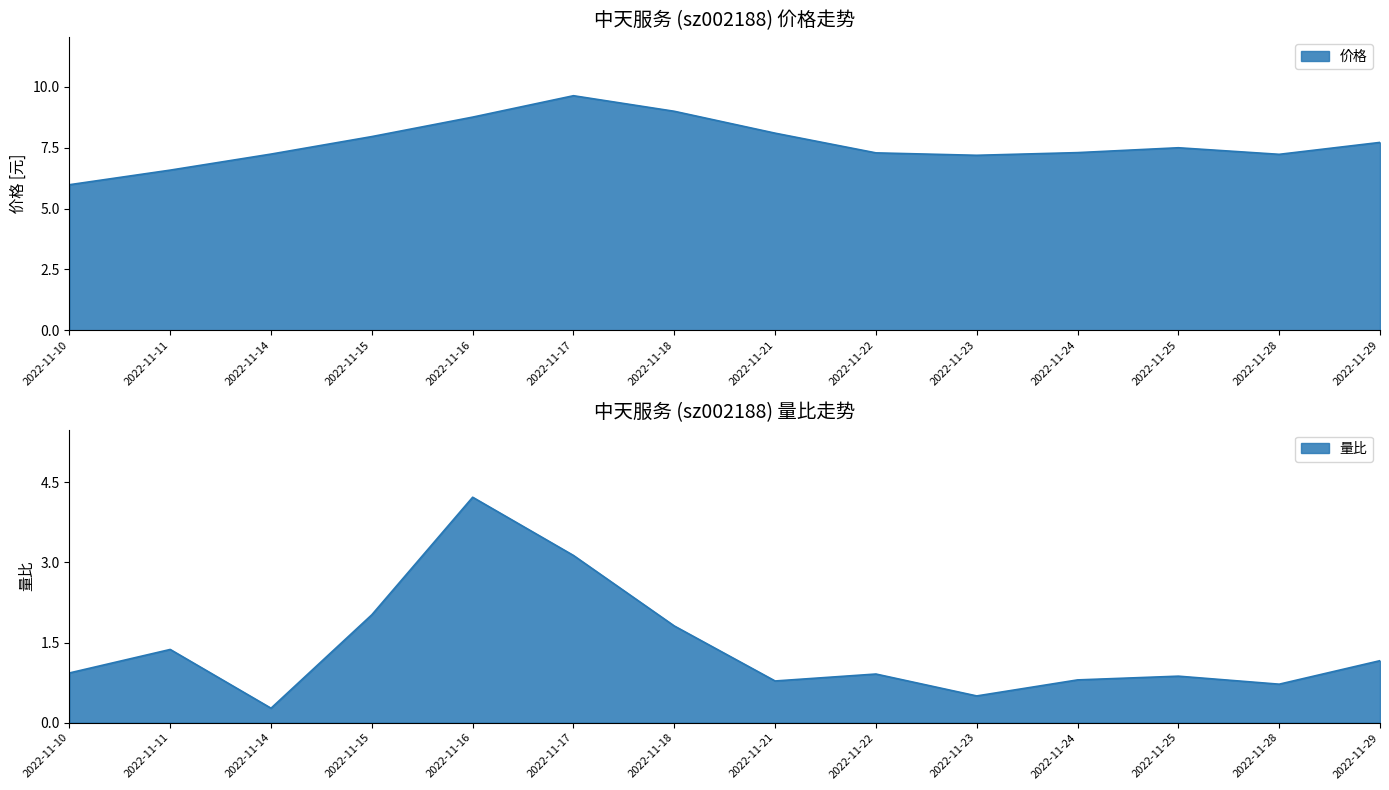

At 2022-11-28, list the series in order from largest to smallest.

价格, 量比